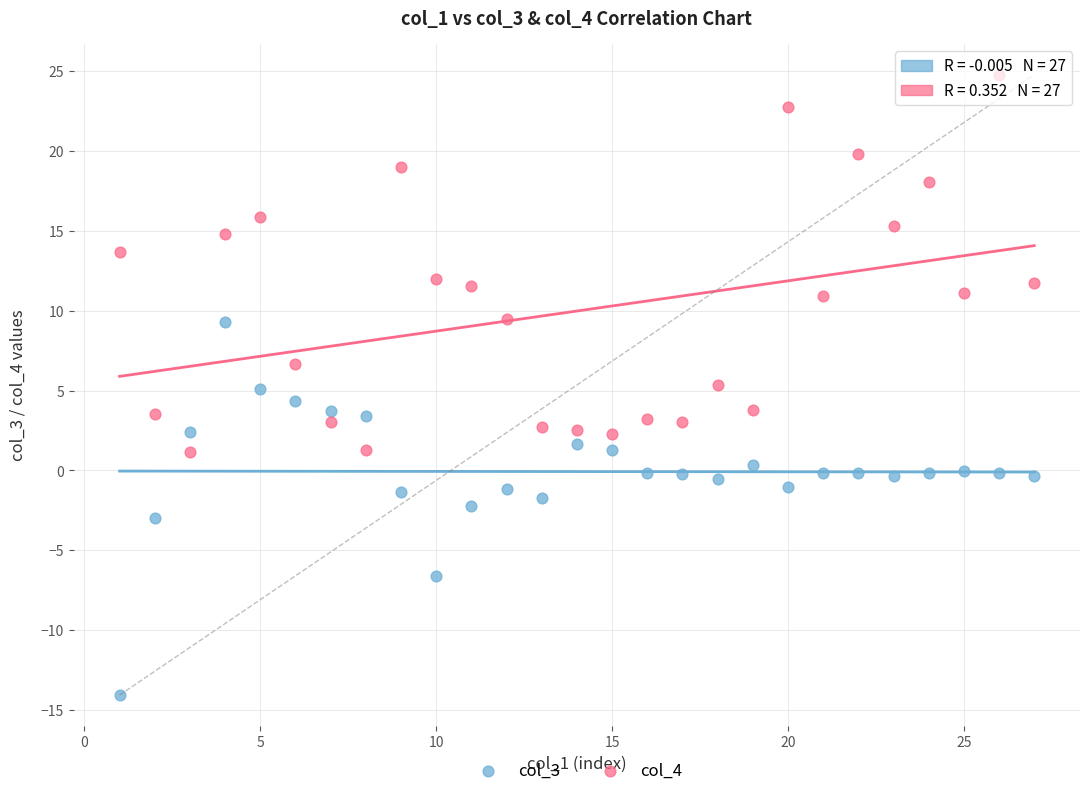

Across all data points, what is the range of X values (max minus min)?

26.0